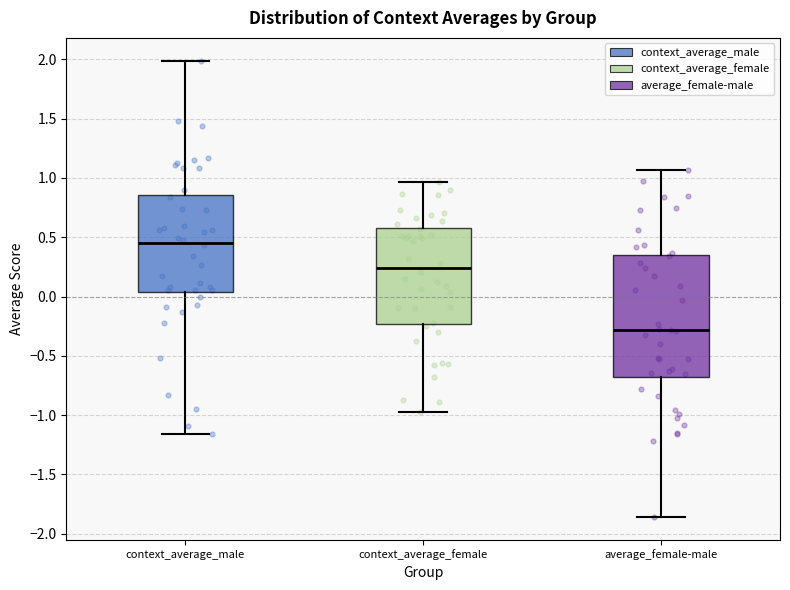

Reading left to right, transcribe this box plot: for each box, give where its median line is, the range the box spans, and where its two whiskers end, as read against the y-axis. The values are not printed on the chart, so give them approximately, as read against the axis.

context_average_male: median 0.45, box 0.05 to 0.85, whiskers -1.15 to 2.00
context_average_female: median 0.25, box -0.25 to 0.60, whiskers -0.95 to 0.95
average_female-male: median -0.30, box -0.70 to 0.35, whiskers -1.85 to 1.05